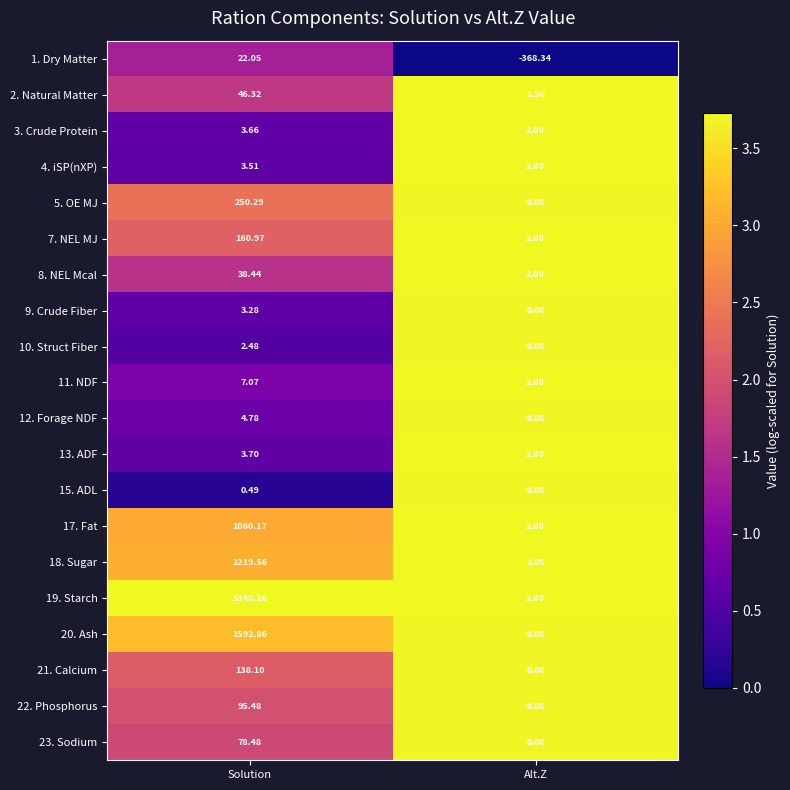

What is the maximum value shown in the chart?

5348.3